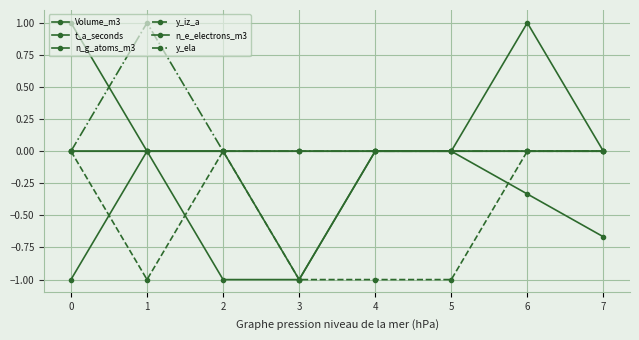

Count the number of data series in this chart.

6